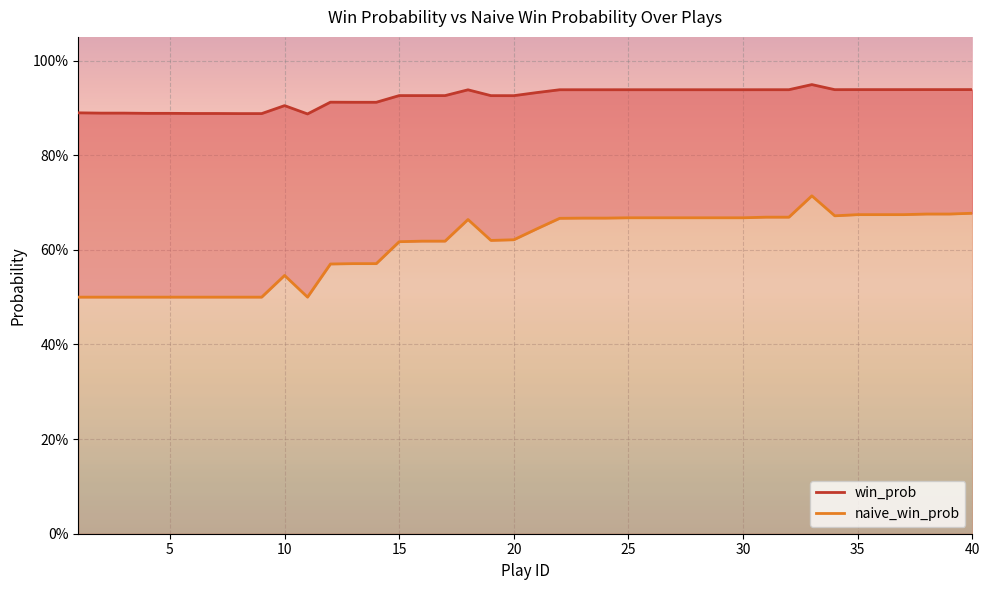

True or false: win_prob and naive_win_prob cross at least once.

False